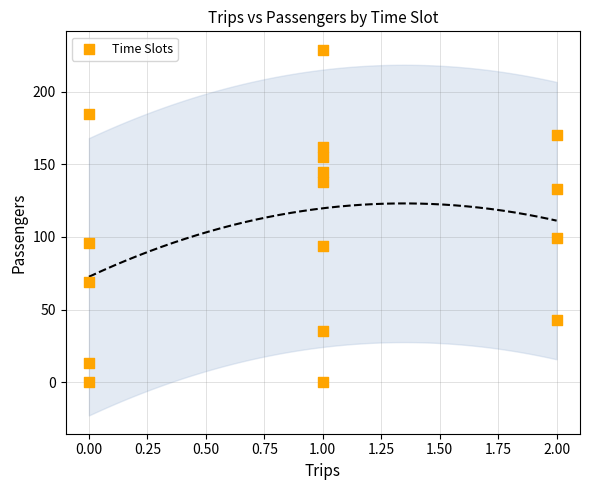

What is the range of Y values (max minus min)?

229